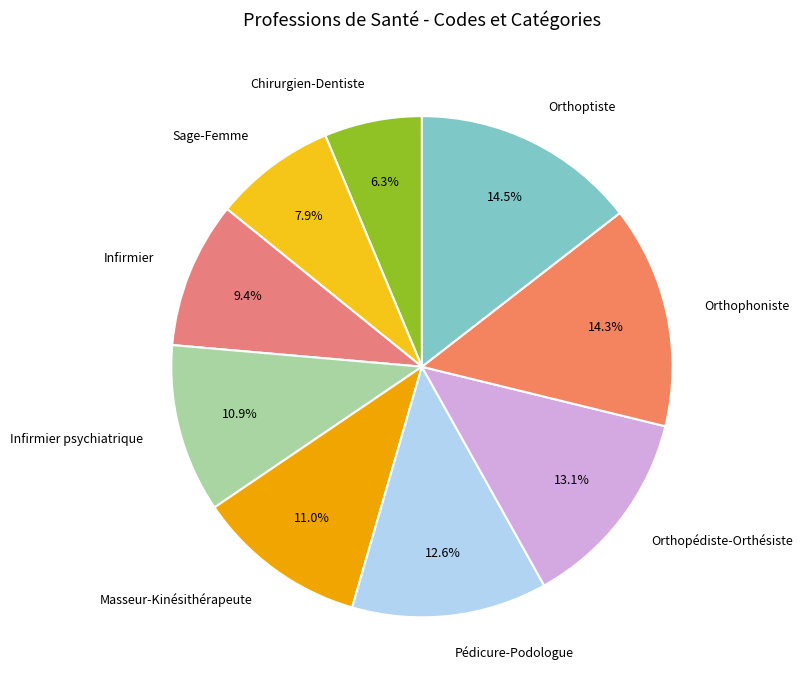

What is the smallest slice in the pie chart?

Chirurgien-Dentiste